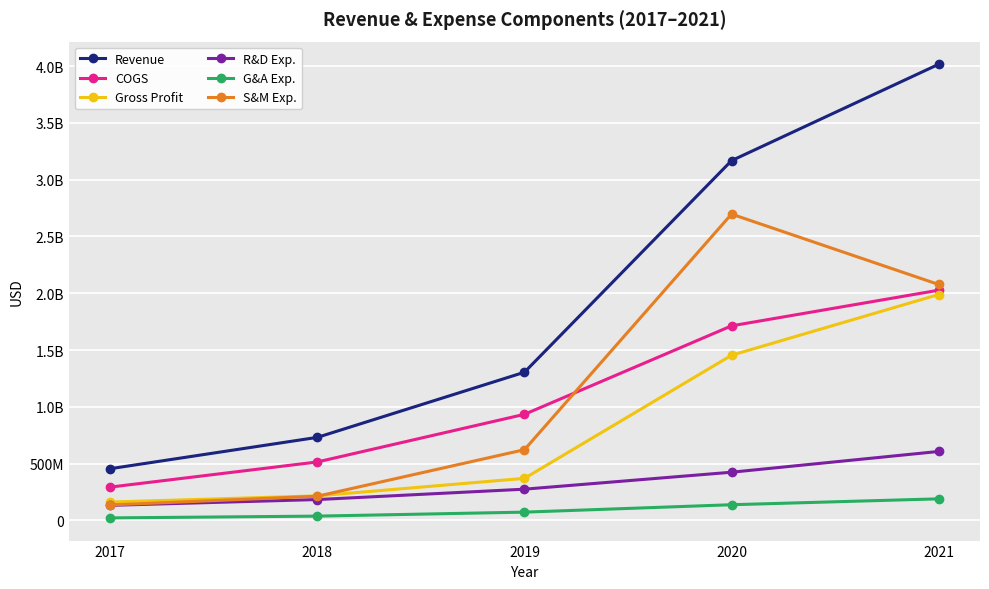

Reading left to right, what are all the values shown in this chart?

Revenue: 455746000	731598000	1304883000	3167515000	4015794000
COGS: 293807000	515133000	934261000	1713229000	2026956000
Gross Profit: 161939000	216465000	370622000	1454286000	1988838000
R&D Exp.: 133092000	184020000	275367000	424593000	607373000
G&A Exp.: 22476000	38177000	73289000	138459000	190297000
S&M Exp.: 136412000	213405000	622884000	2697018000	2077638000